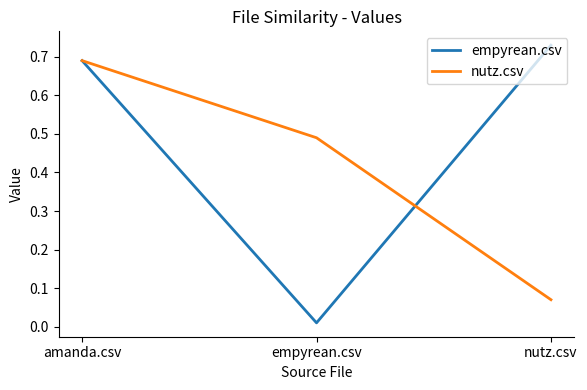

At how many categories does at least one series exceed 0?

3